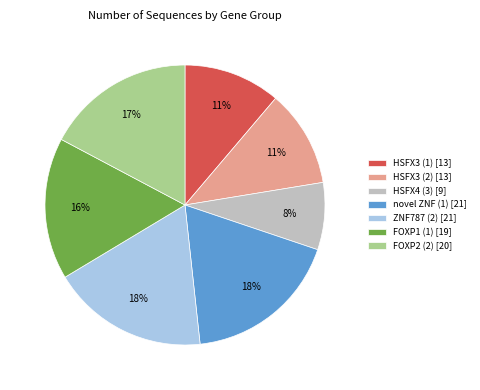

True or false: FOXP1 (1) accounts for 2% of the total.

False